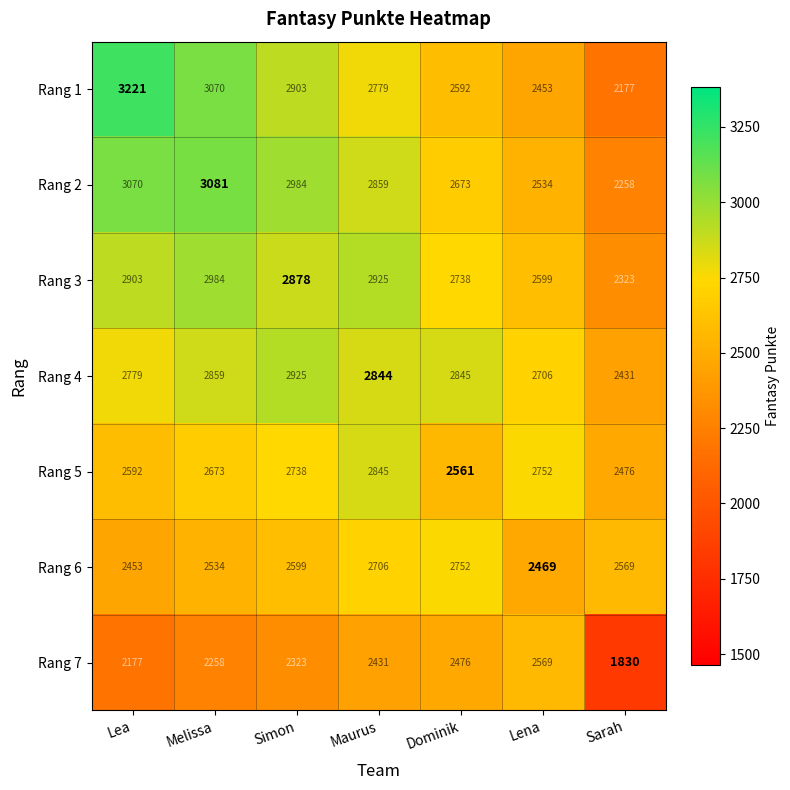

Which series has the largest range (max minus min)?

Rang 1